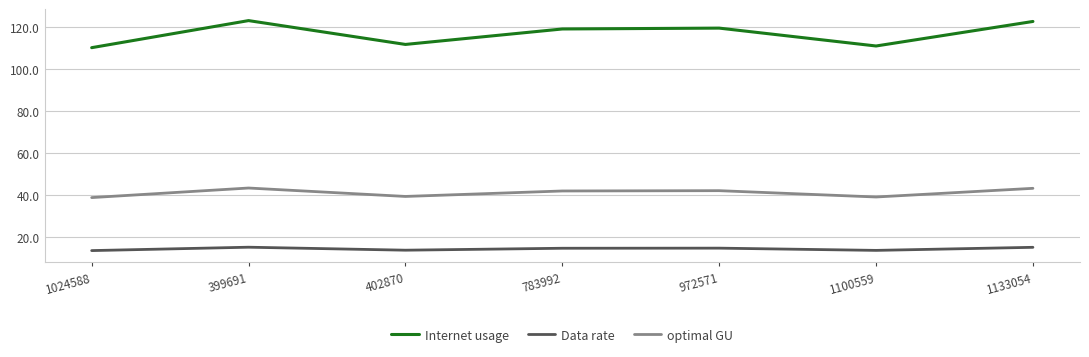

Which series has the widest spread of values?

Internet usage